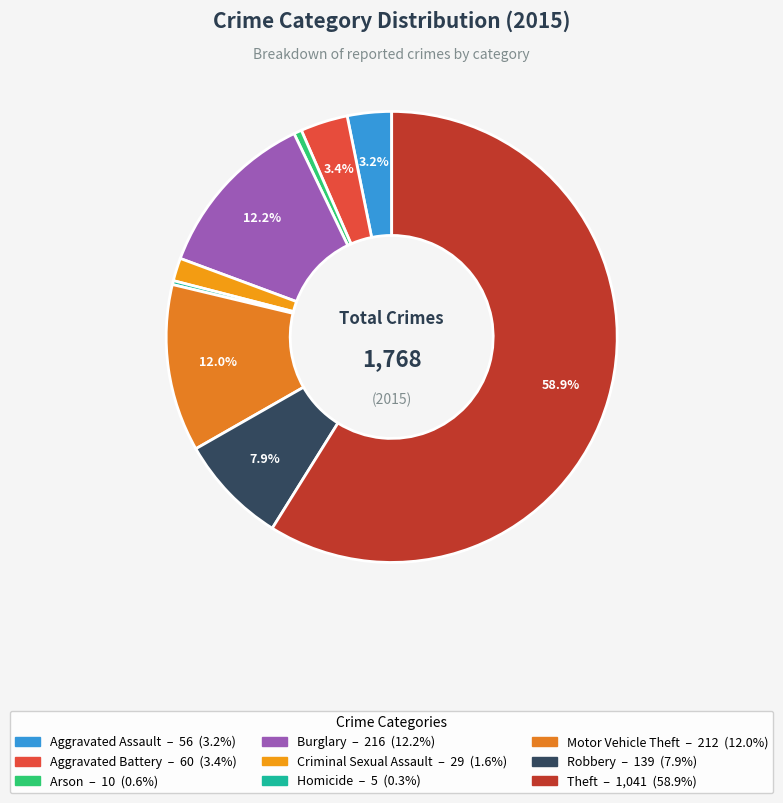

Is Theft the majority of the pie?

Yes